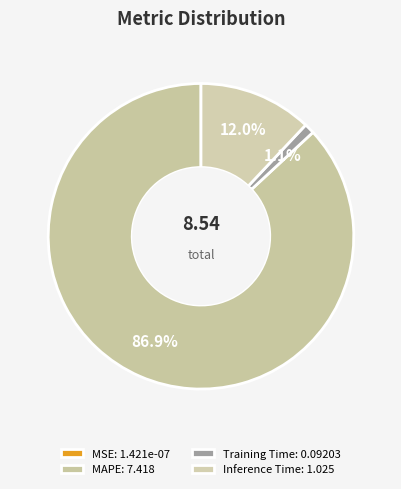

Is there any slice that represents more than half of the pie?

Yes